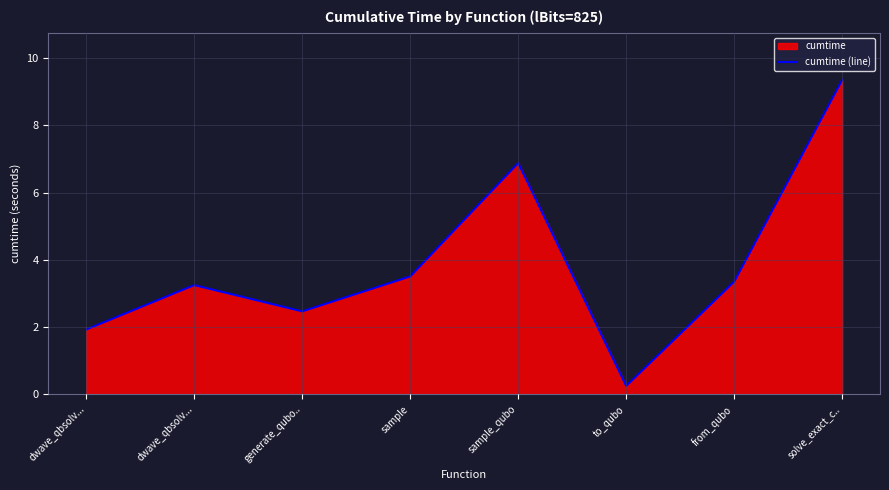

List the labels in order of value, largest first.

solve_exact_c.., sample_qubo, sample, from_qubo, dwave_qbsolv..., generate_qubo.., dwave_qbsolv..., to_qubo